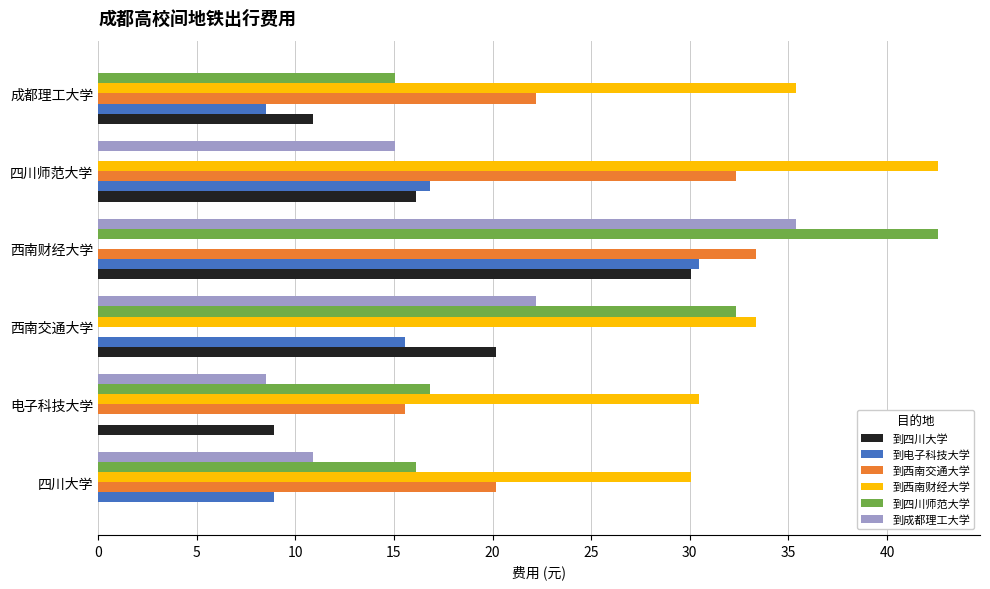

What are all the series names shown in the legend?

到四川大学, 到电子科技大学, 到西南交通大学, 到西南财经大学, 到四川师范大学, 到成都理工大学